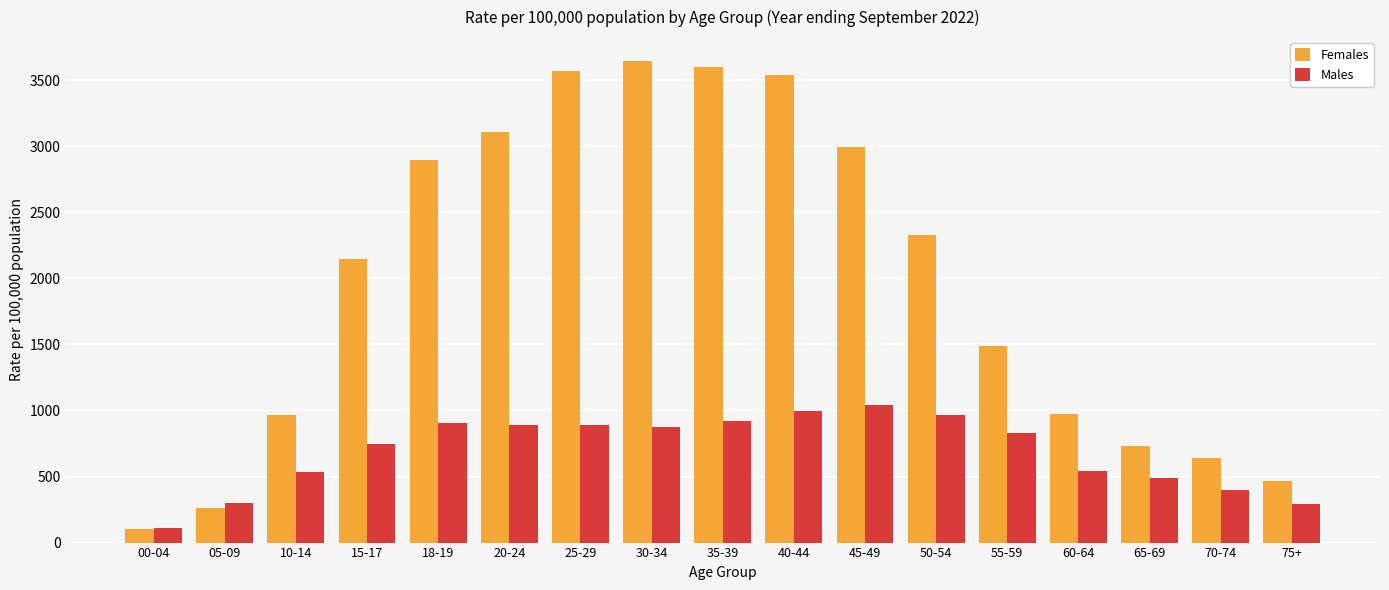

List the series in order of their peak value, highest first.

Females, Males